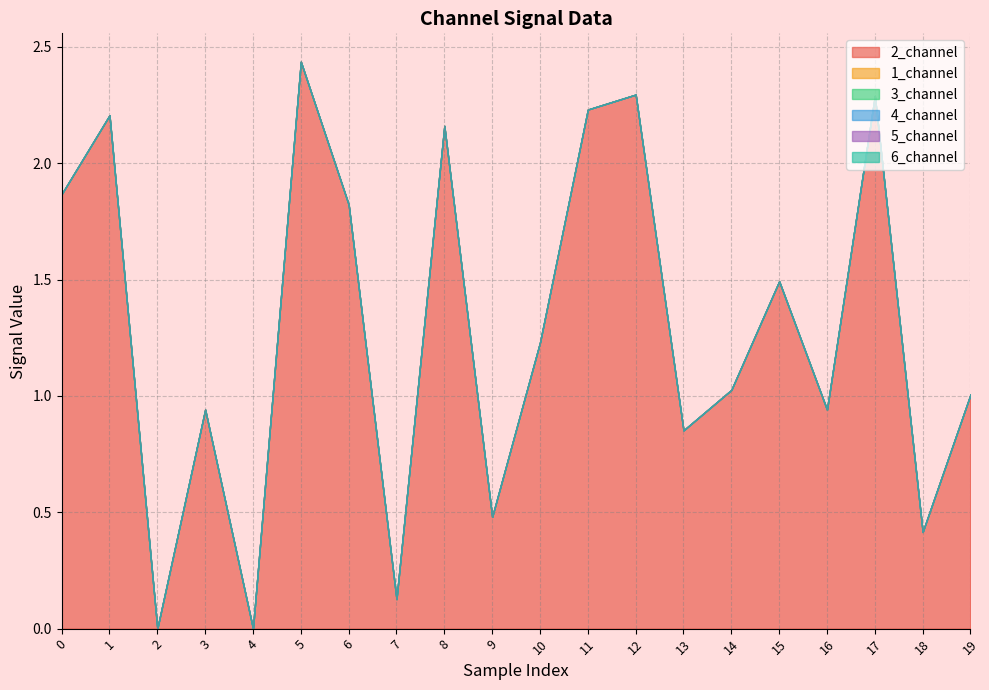

Reading left to right, extract all data points from this chart.

2_channel: 0=1.9	1=2.2	2=0.0	3=0.9	4=0.0	5=2.4	6=1.8	7=0.1	8=2.2	9=0.5	10=1.2	11=2.2	12=2.3	13=0.9	14=1.0	15=1.5	16=0.9	17=2.3	18=0.4	19=1.0
1_channel: 0=0.0	1=0.0	2=0.0	3=0.0	4=0.0	5=0.0	6=0.0	7=0.0	8=0.0	9=0.0	10=0.0	11=0.0	12=0.0	13=0.0	14=0.0	15=0.0	16=0.0	17=0.0	18=0.0	19=0.0
3_channel: 0=0.0	1=0.0	2=0.0	3=0.0	4=0.0	5=0.0	6=0.0	7=0.0	8=0.0	9=0.0	10=0.0	11=0.0	12=0.0	13=0.0	14=0.0	15=0.0	16=0.0	17=0.0	18=0.0	19=0.0
4_channel: 0=0.0	1=0.0	2=0.0	3=0.0	4=0.0	5=0.0	6=0.0	7=0.0	8=0.0	9=0.0	10=0.0	11=0.0	12=0.0	13=0.0	14=0.0	15=0.0	16=0.0	17=0.0	18=0.0	19=0.0
5_channel: 0=0.0	1=0.0	2=0.0	3=0.0	4=0.0	5=0.0	6=0.0	7=0.0	8=0.0	9=0.0	10=0.0	11=0.0	12=0.0	13=0.0	14=0.0	15=0.0	16=0.0	17=0.0	18=0.0	19=0.0
6_channel: 0=0.0	1=0.0	2=0.0	3=0.0	4=0.0	5=0.0	6=0.0	7=0.0	8=0.0	9=0.0	10=0.0	11=0.0	12=0.0	13=0.0	14=0.0	15=0.0	16=0.0	17=0.0	18=0.0	19=0.0